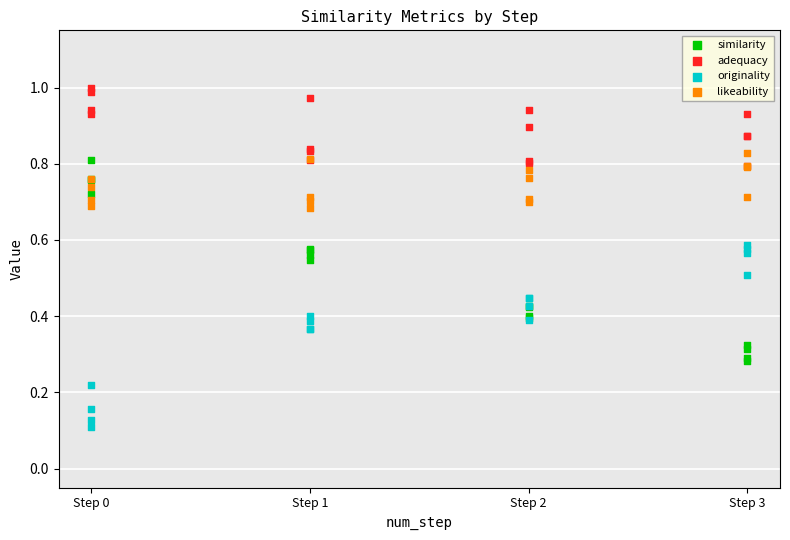

Which series has the largest Y range (max minus min)?

similarity